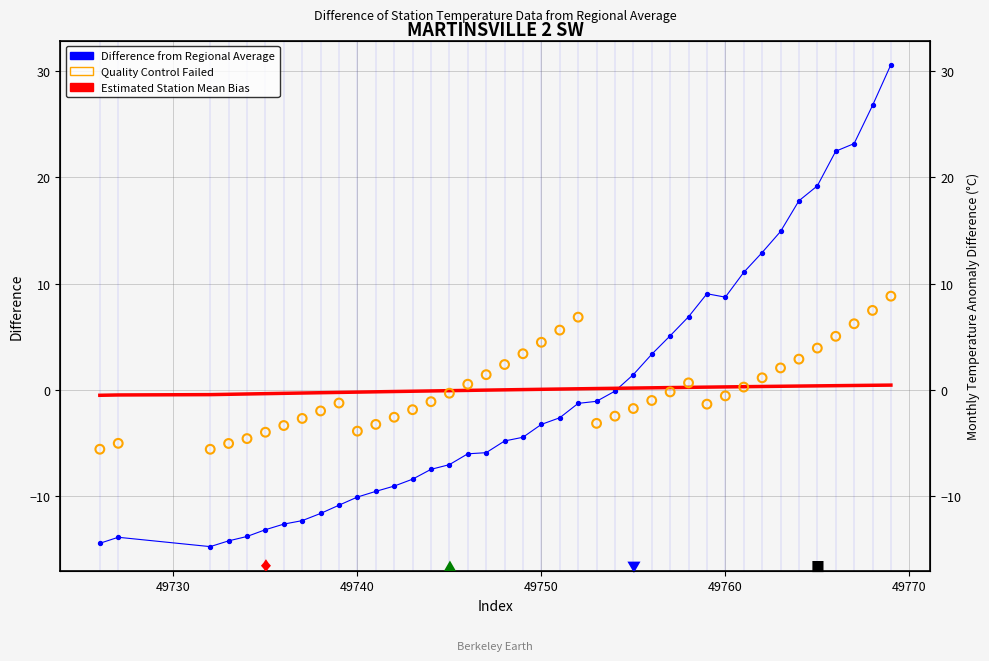

Which series has the largest total across all categories?

Estimated Station Mean Bias